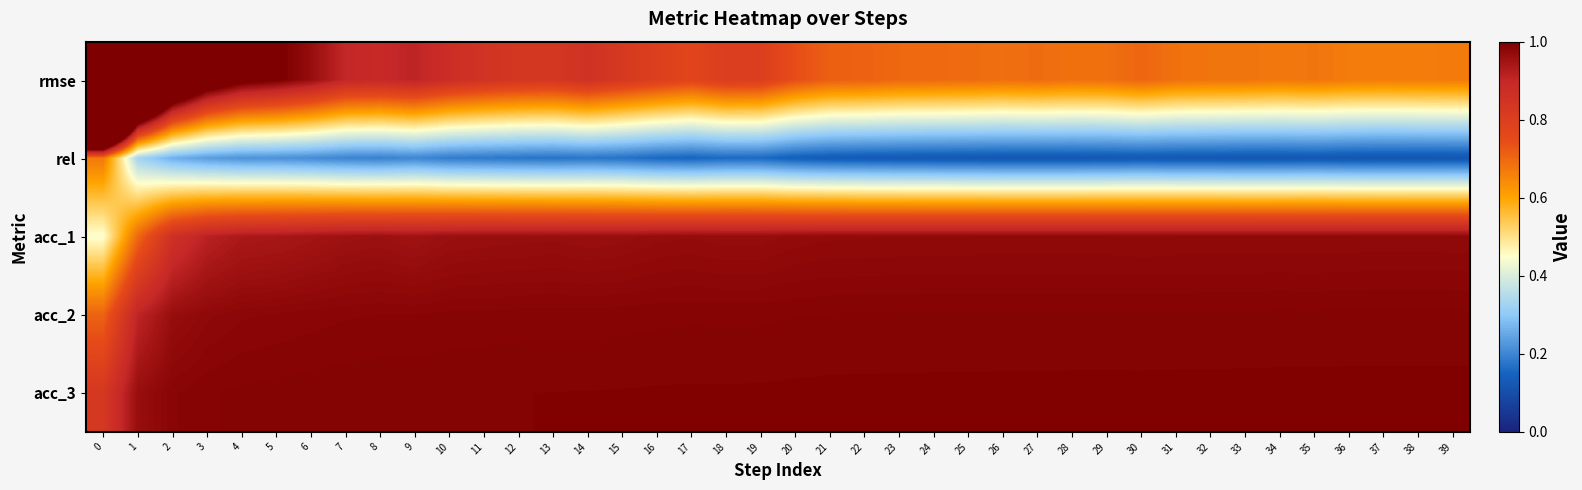

At how many categories does at least one series exceed 0?

40